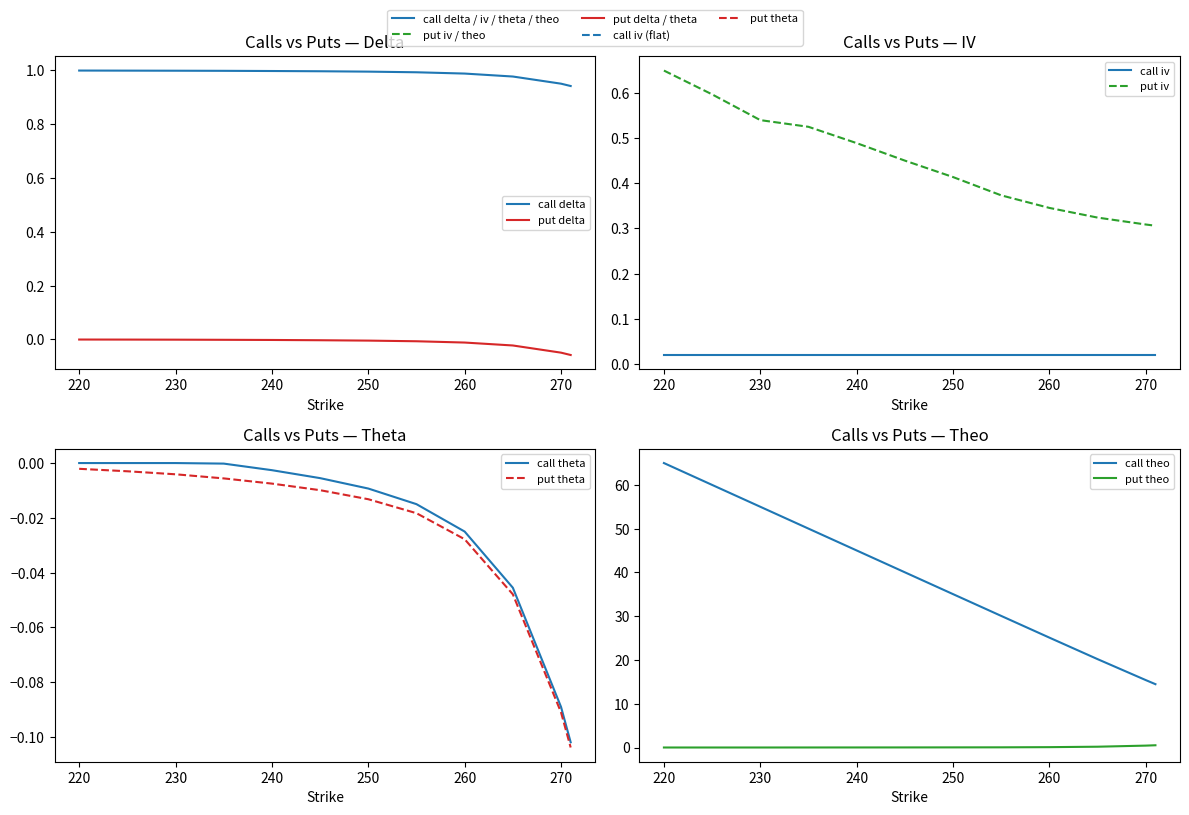

What is the total value across all series at 270?

1.0